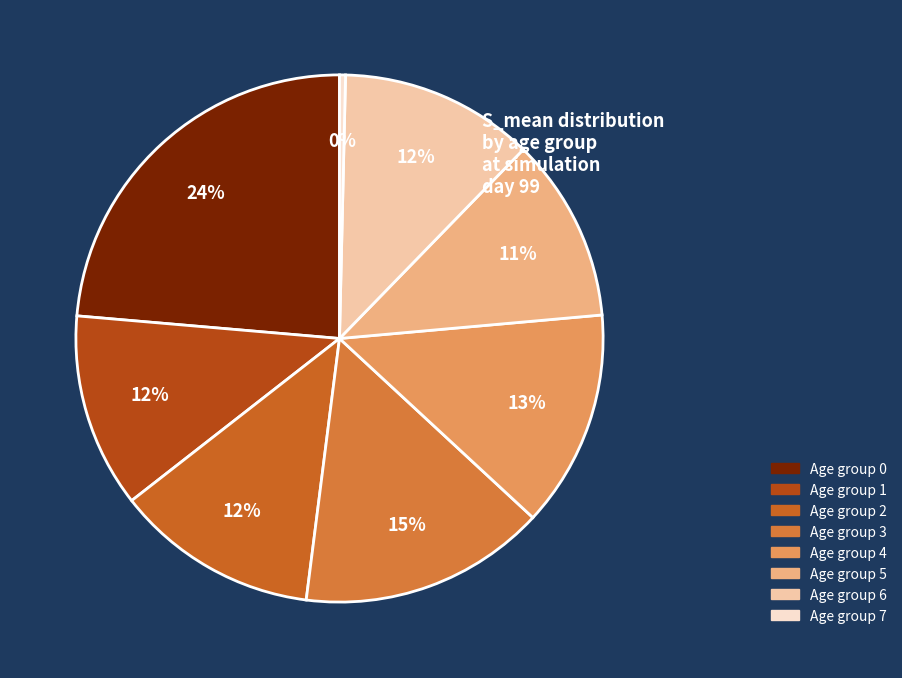

How many segments does this pie chart have?

8